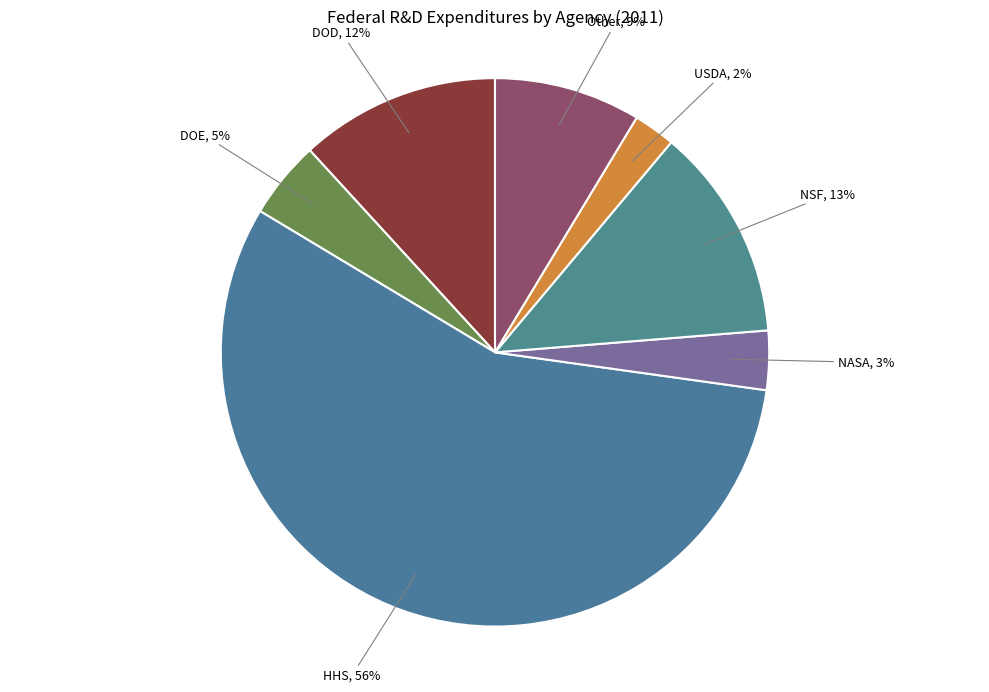

Which category has the biggest portion of the pie?

HHS